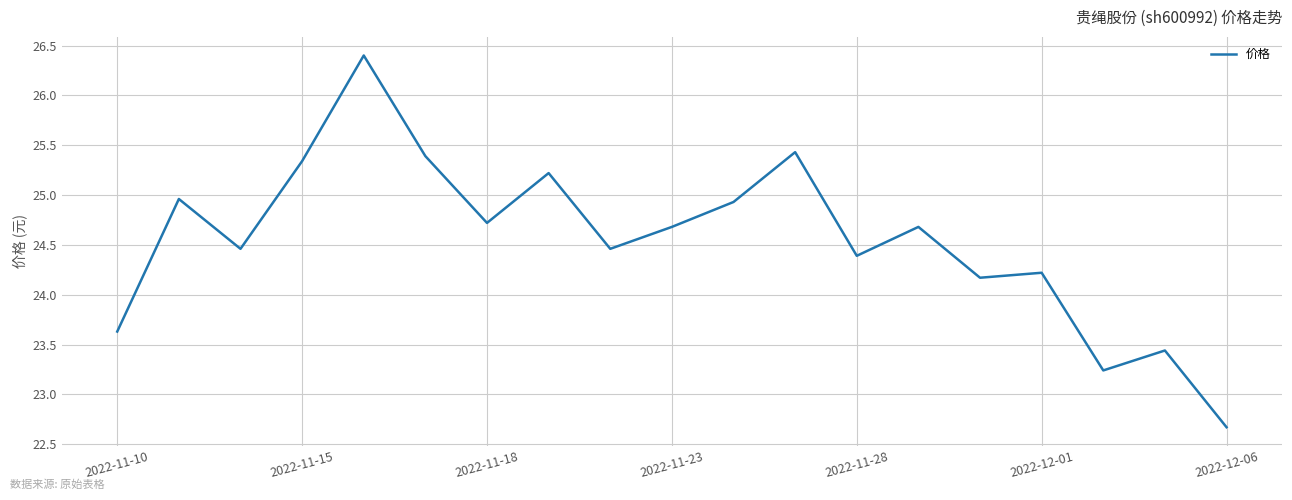

What is the greatest value displayed?

26.4